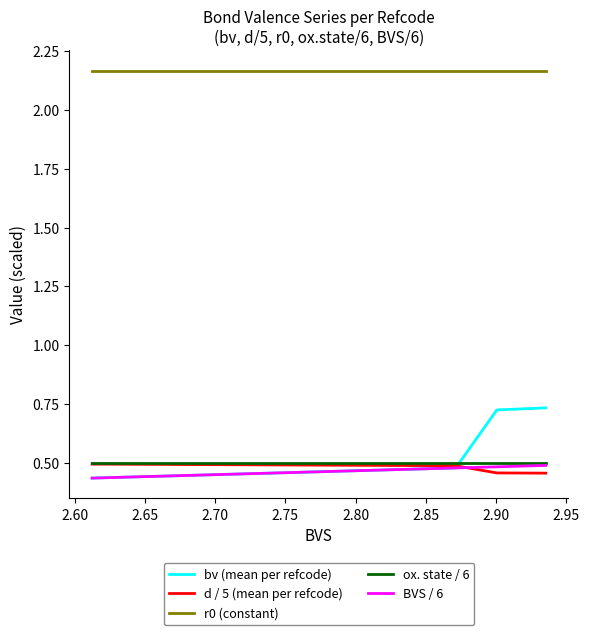

Which series has the largest total across all categories?

r0 (constant)